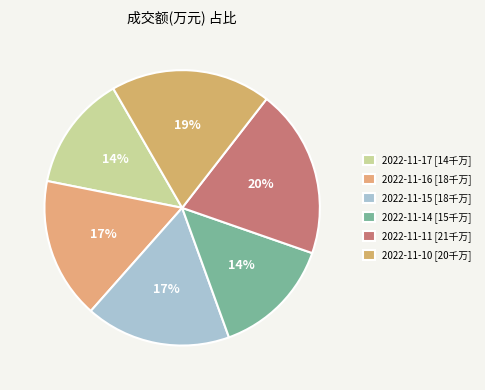

To the nearest percent, what is the combined percentage of 2022-11-10 and 2022-11-17?

32%